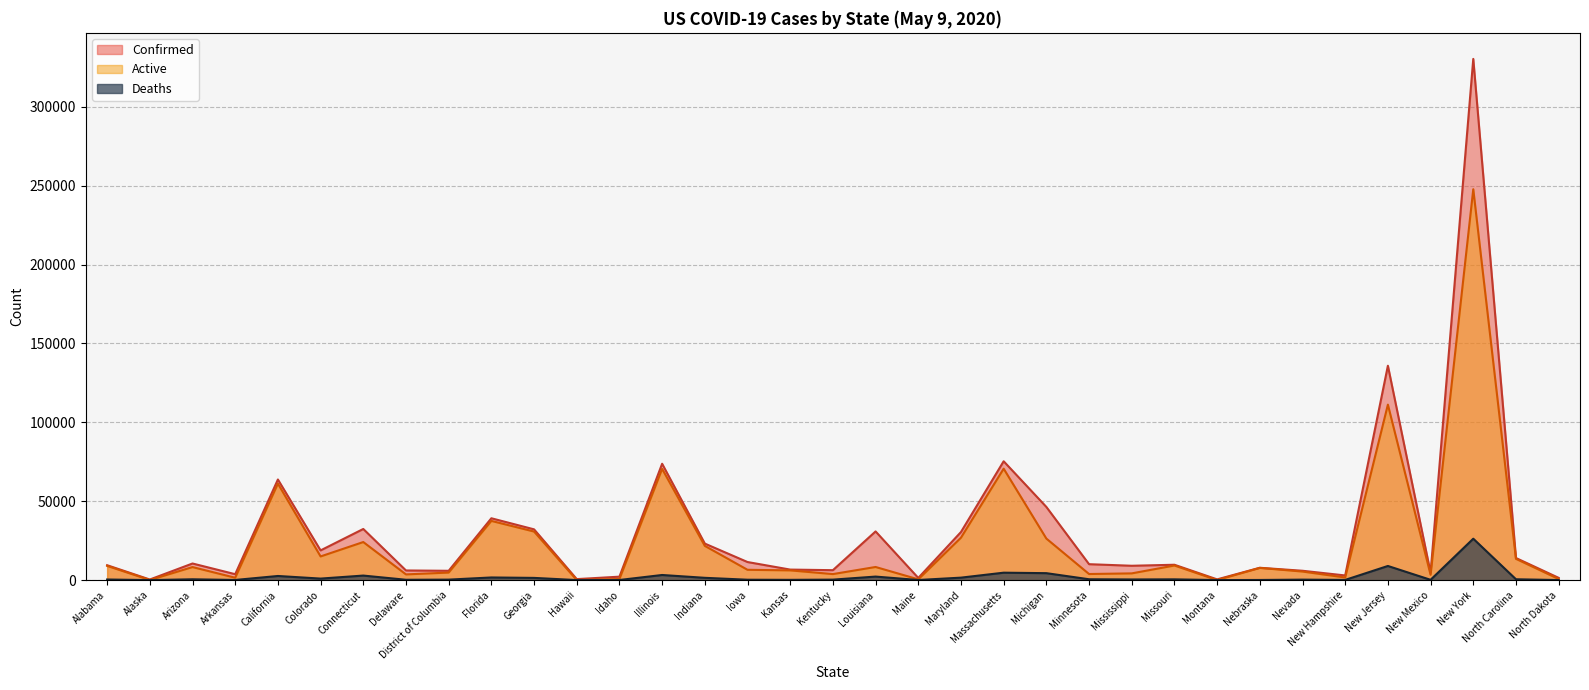

What is the minimum value for Confirmed?

377